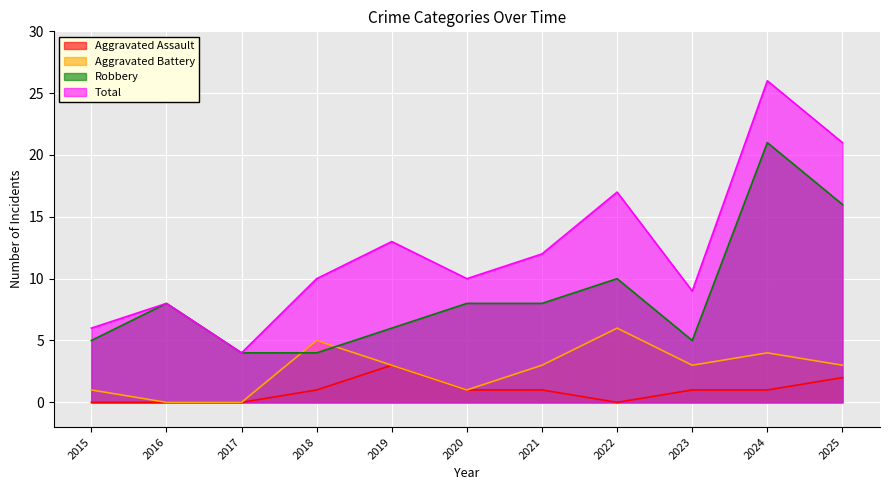

True or false: Total and Aggravated Battery cross at least once.

False